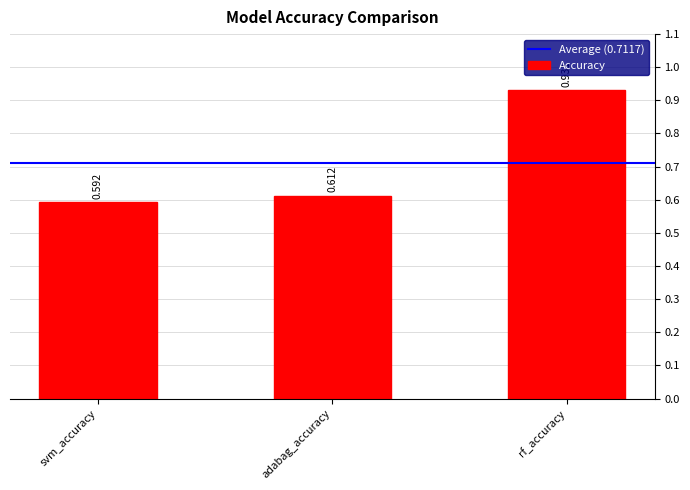

How many bars are there in total?

3